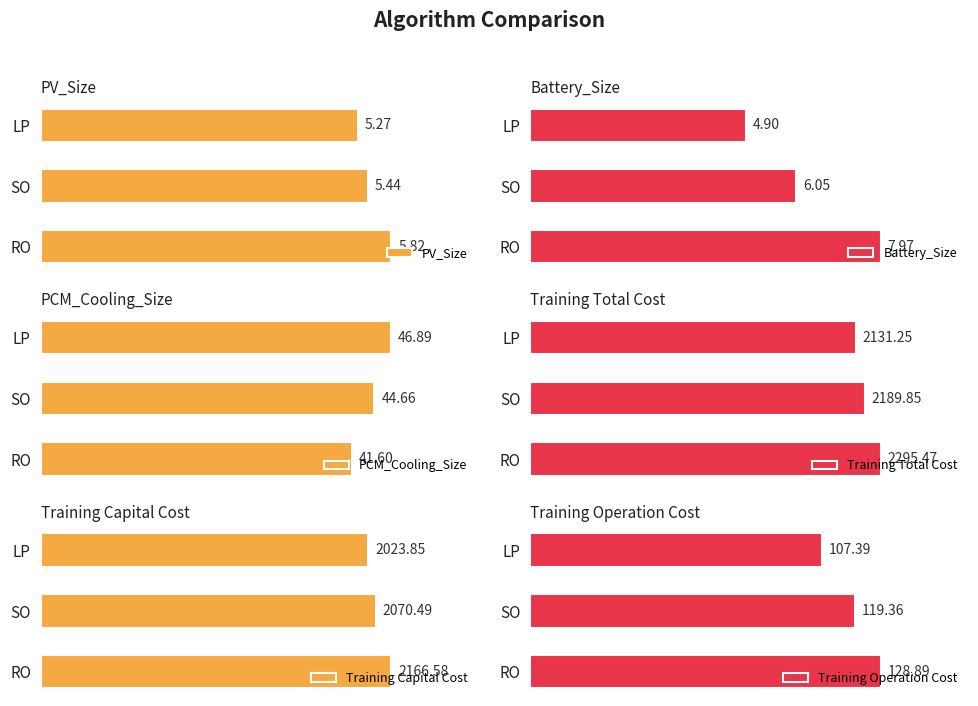

How many PV_Size values are between 5 and 6?

3